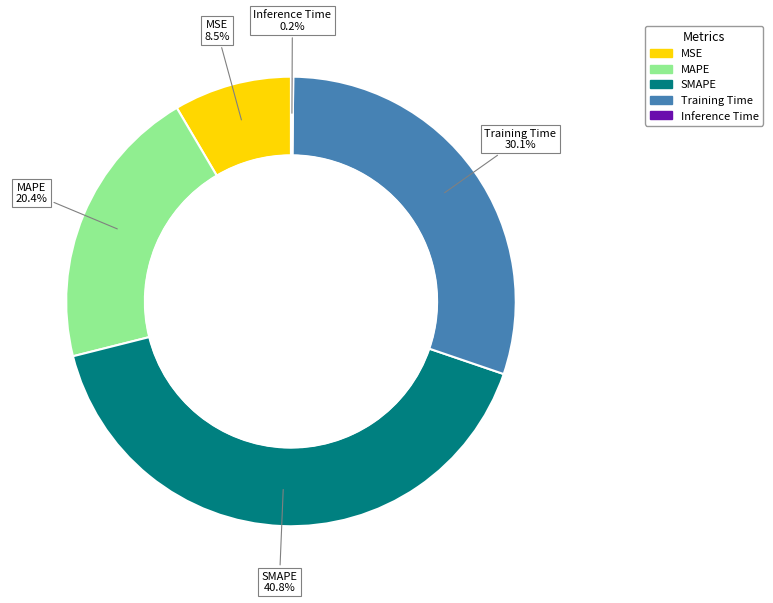

To the nearest percent, what is the average slice percentage?

20%